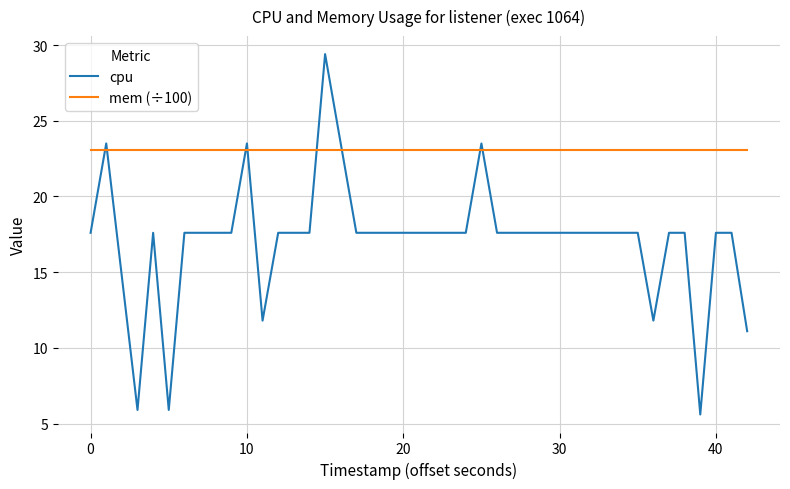

True or false: cpu and mem (÷100) intersect in this chart.

True